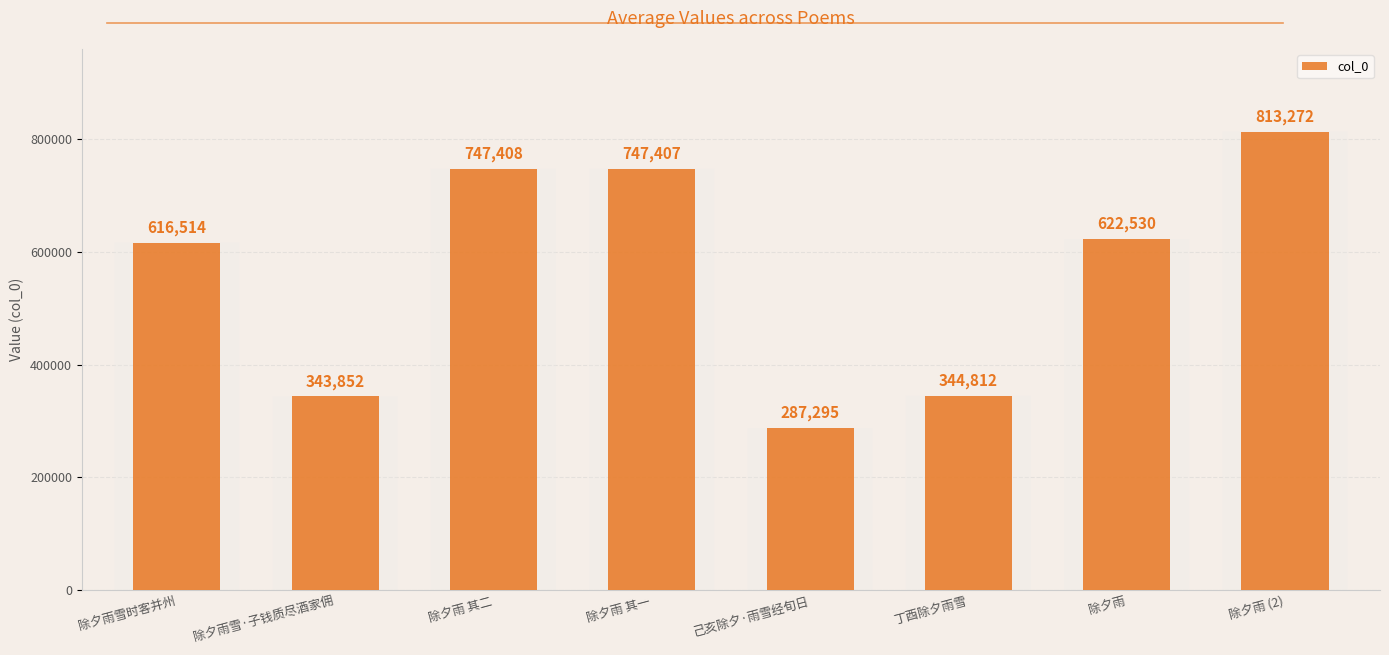

Reading left to right, what are all the values shown in this chart?

除夕雨雪时客并州=616514	除夕雨雪·子钱质尽酒家佣=343852	除夕雨 其二=747408	除夕雨 其一=747407	己亥除夕·雨雪经旬日=287295	丁酉除夕雨雪=344812	除夕雨=622530	除夕雨 (2)=813272